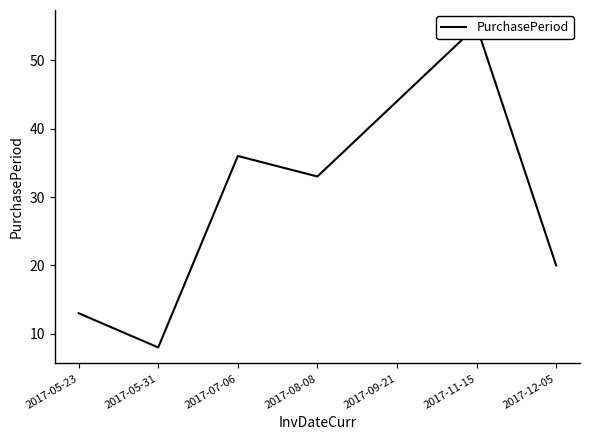

What is the sum of all values?

209